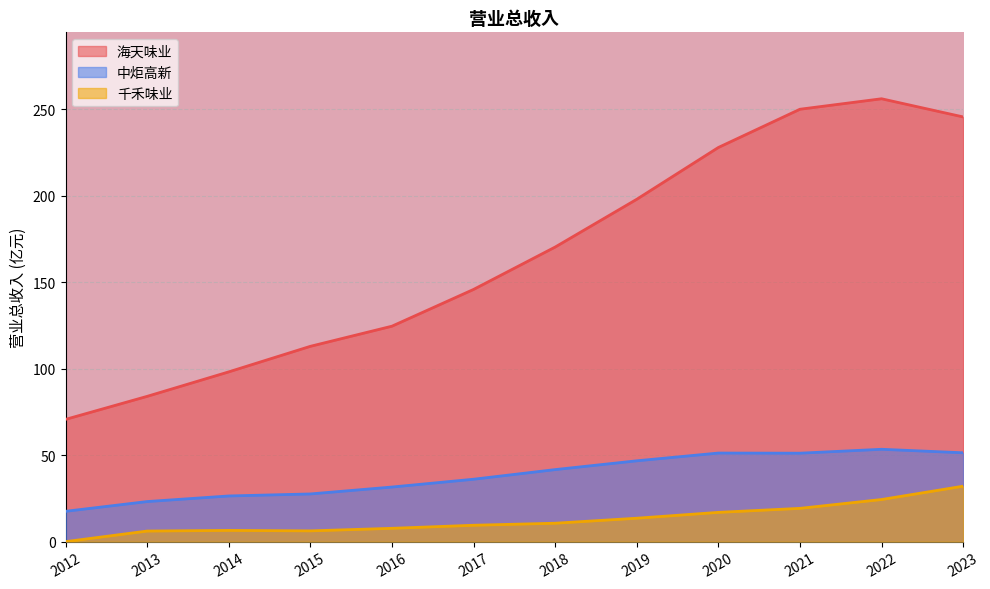

Which has a higher value, 2020 or 2019?

2020